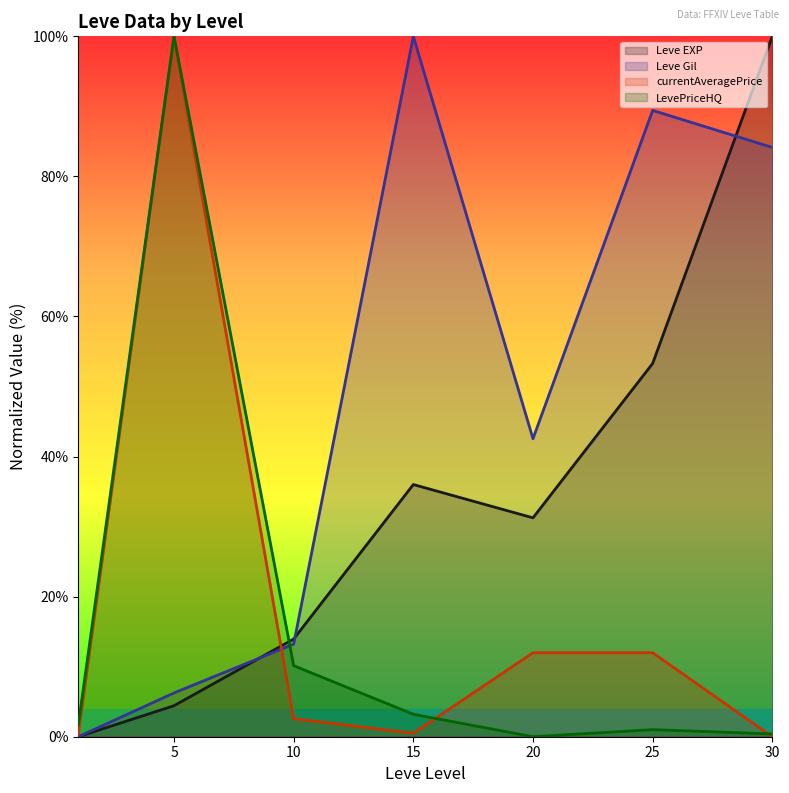

At how many categories does at least one series exceed 23?

5